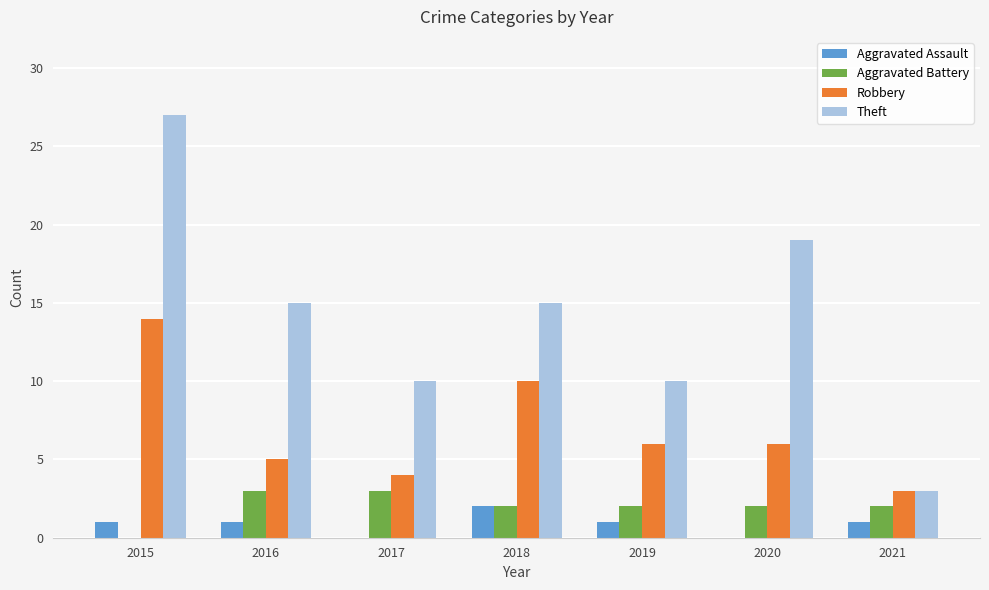

The value of Aggravated Battery at 2015 is 1. True or false?

False